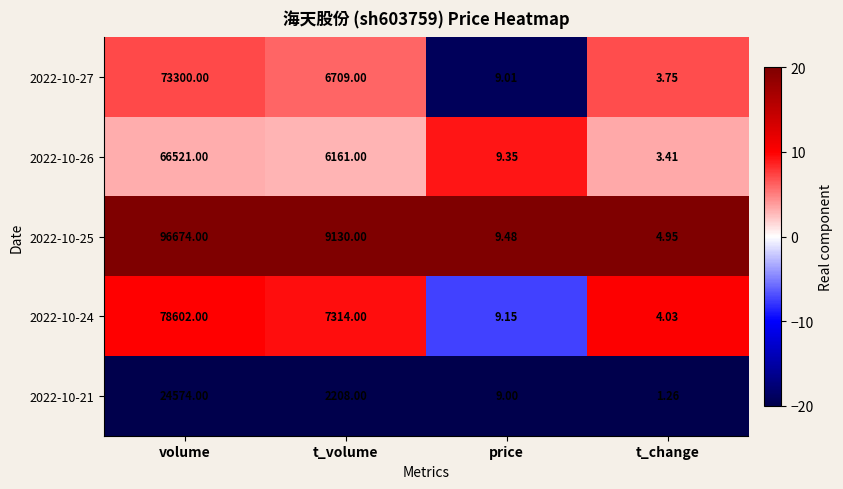

At which category is the sum across all series the highest?

volume